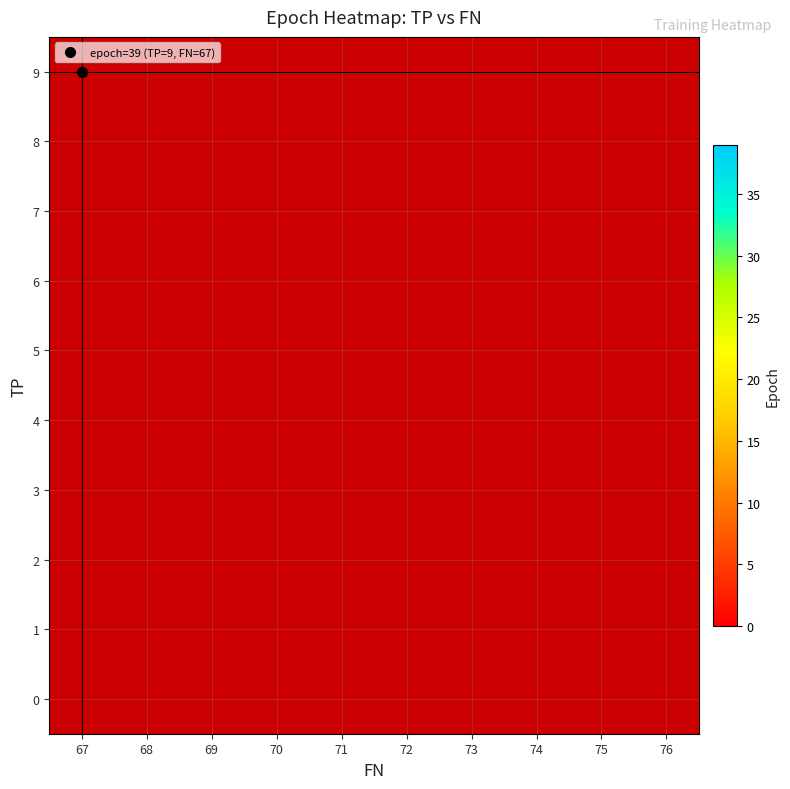

List the series in order of their peak value, lowest first.

0, 1, 2, 3, 4, 5, 6, 7, 8, 9